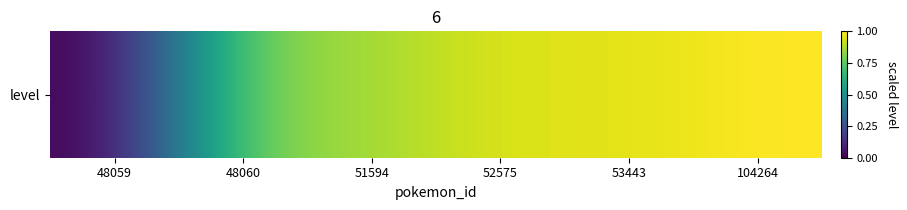

The value at 48059 is 0.0. True or false?

True